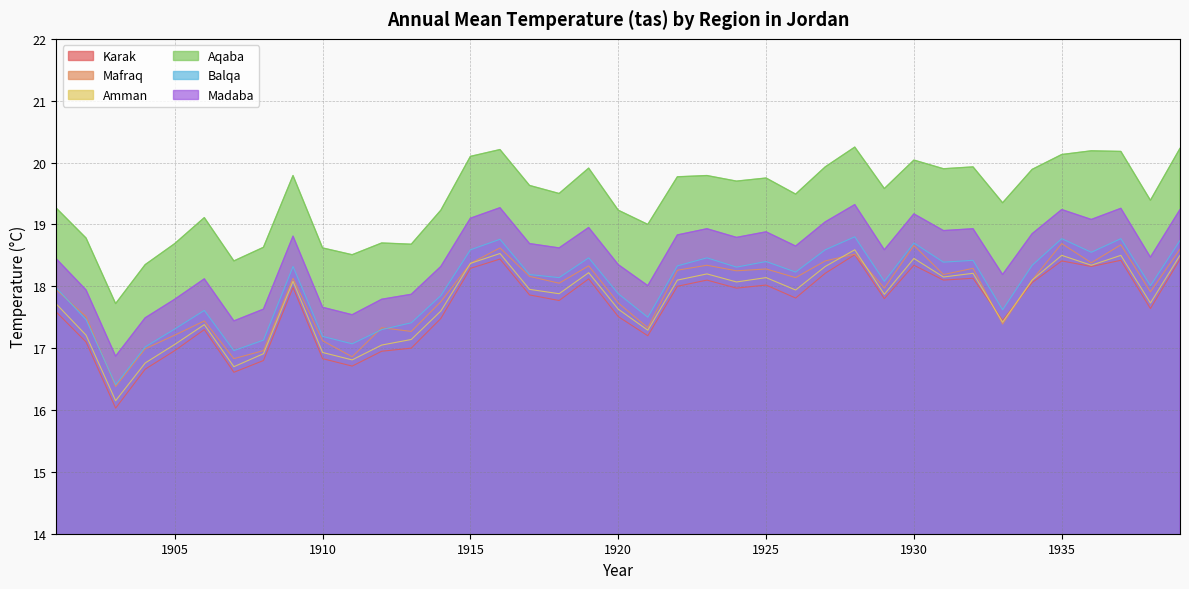

Where does the Karak series first go above 17?

1901